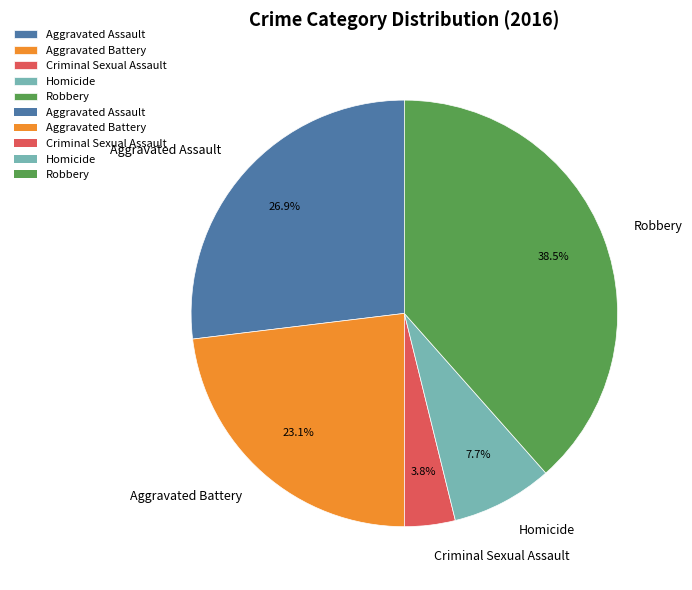

Combined, what portion of the pie is Criminal Sexual Assault and Robbery?

42.3%